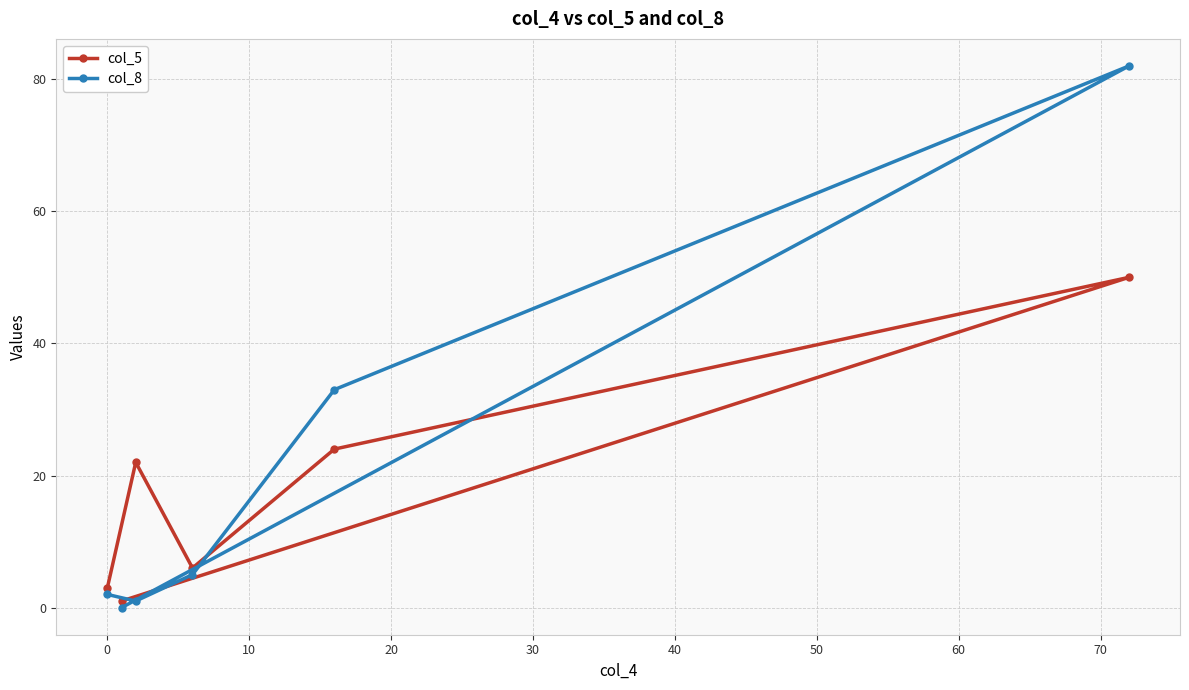

How many intersections are there between col_5 and col_8?

2